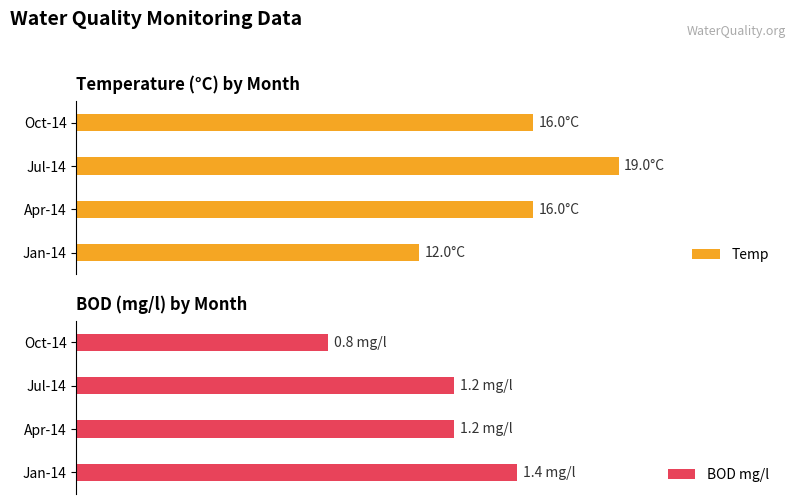

Are the bars grouped side by side (vs. stacked)?

Yes